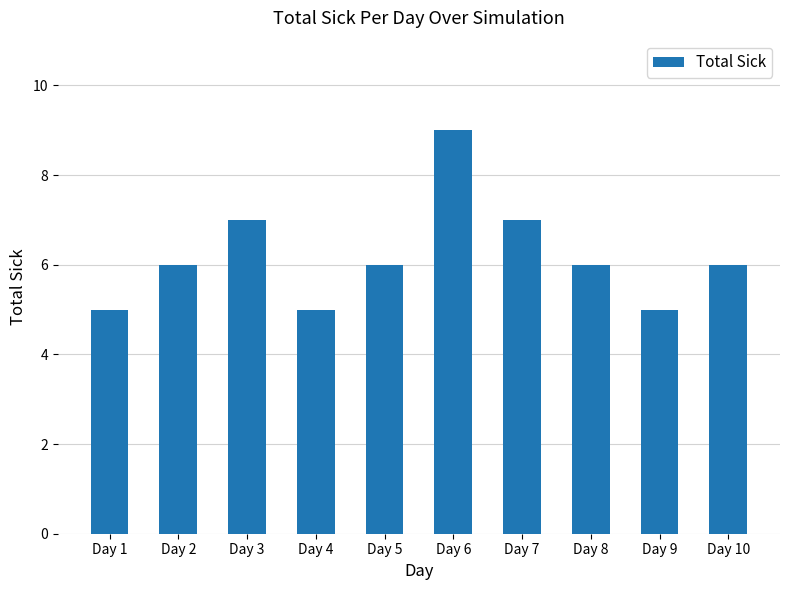

What is the change in value from Day 6 to Day 7?

-2